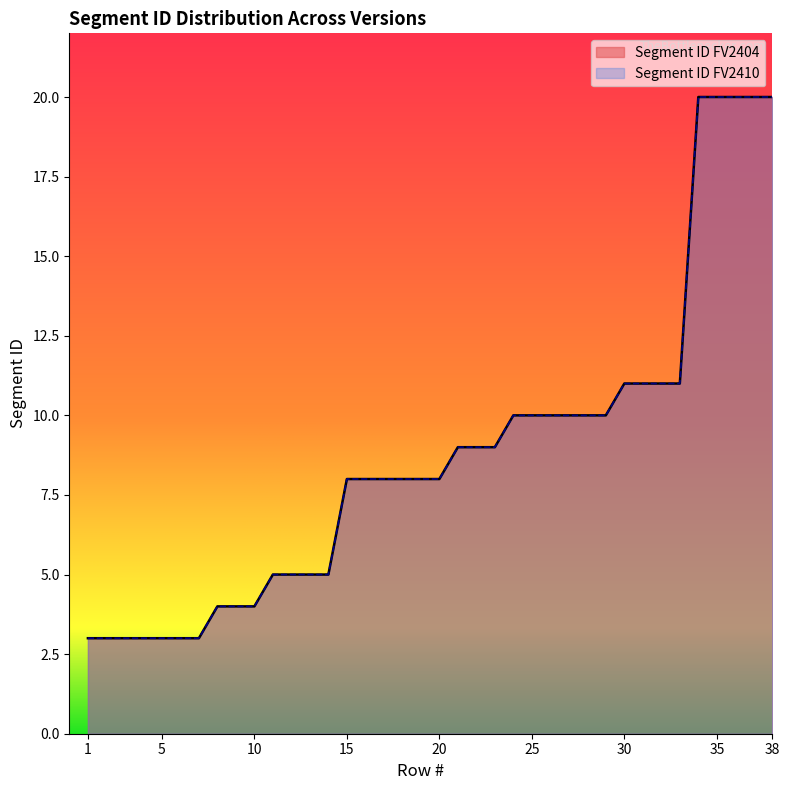

What is the average value of the Segment ID FV2410 series?

9